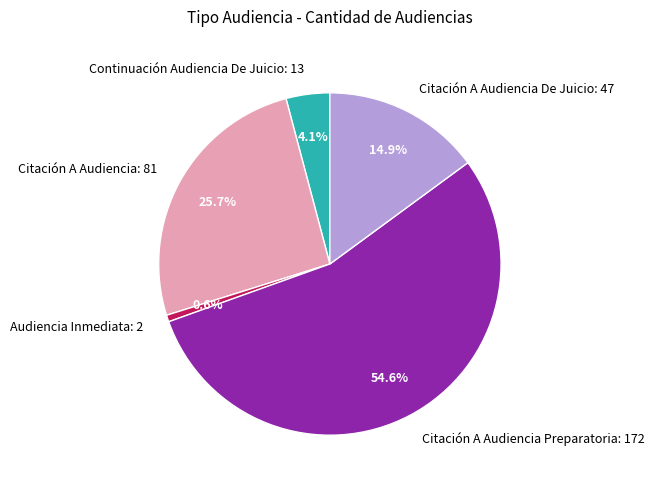

Which has a higher value, Audiencia Inmediata or Citación A Audiencia?

Citación A Audiencia